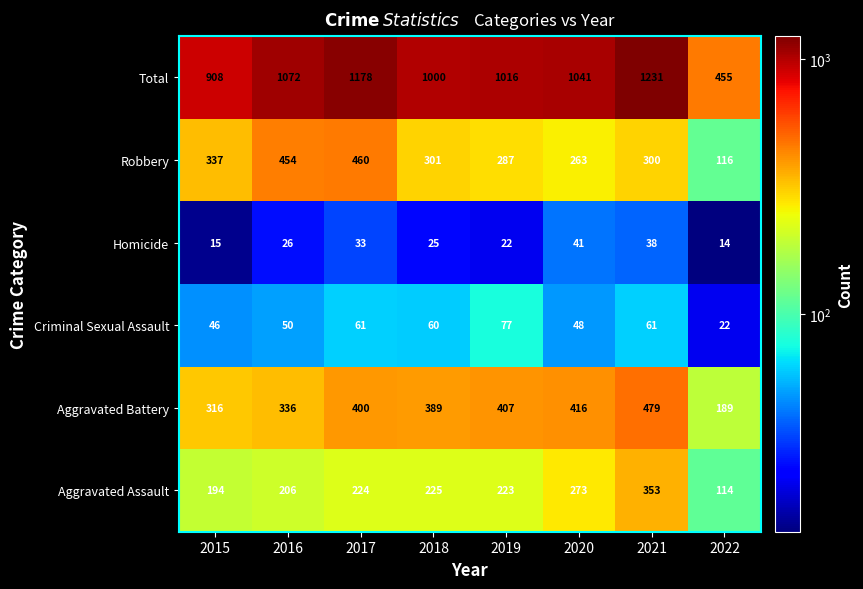

The Total series shows 312 at 2018. True or false?

False